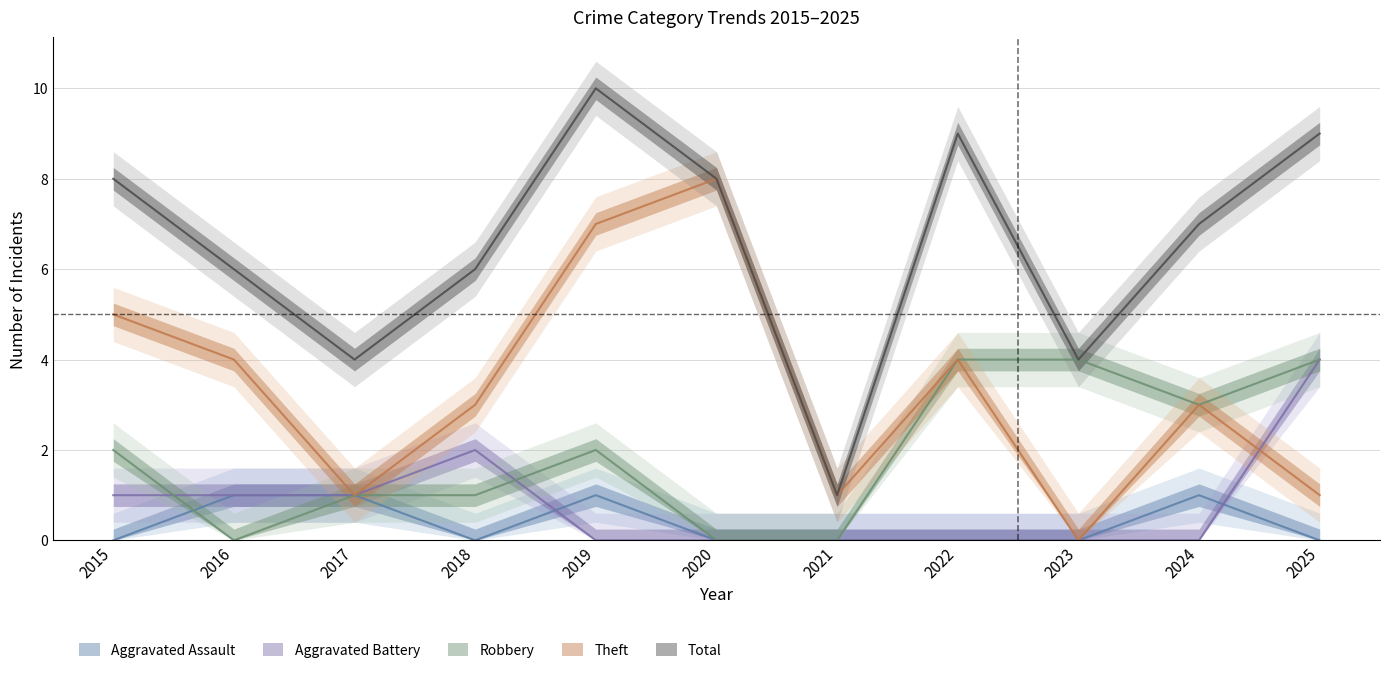

At which category does Aggravated Battery reach its first local peak?

2018